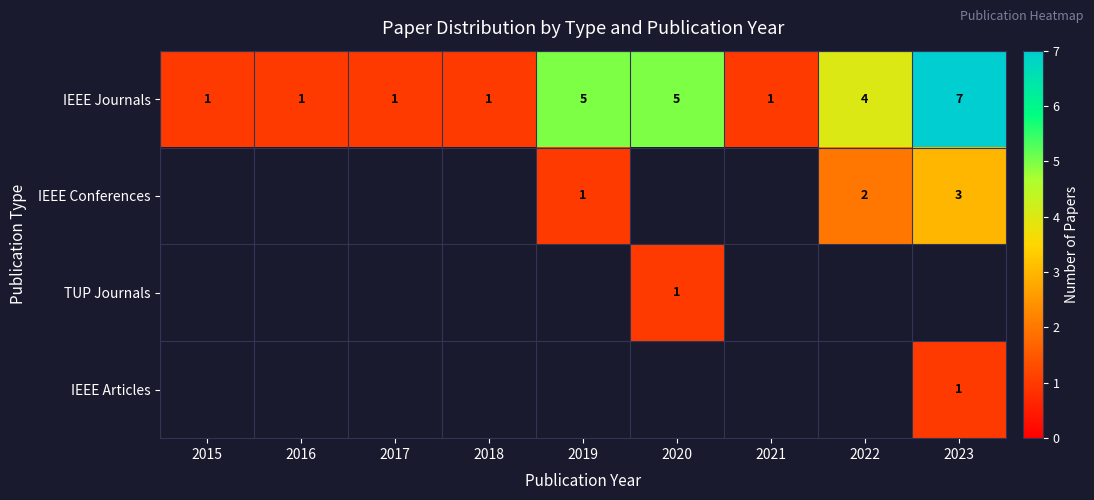

Count the IEEE Journals values in the range 1 to 5.

8